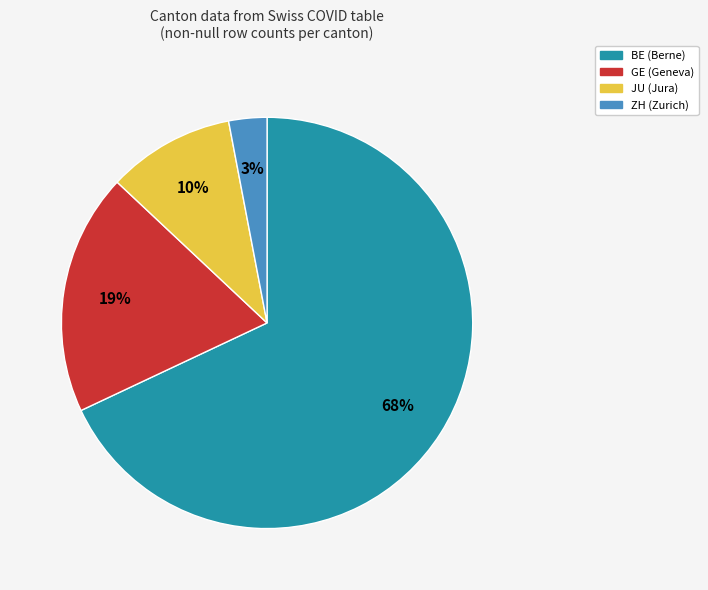

True or false: BE accounts for 56% of the total.

False